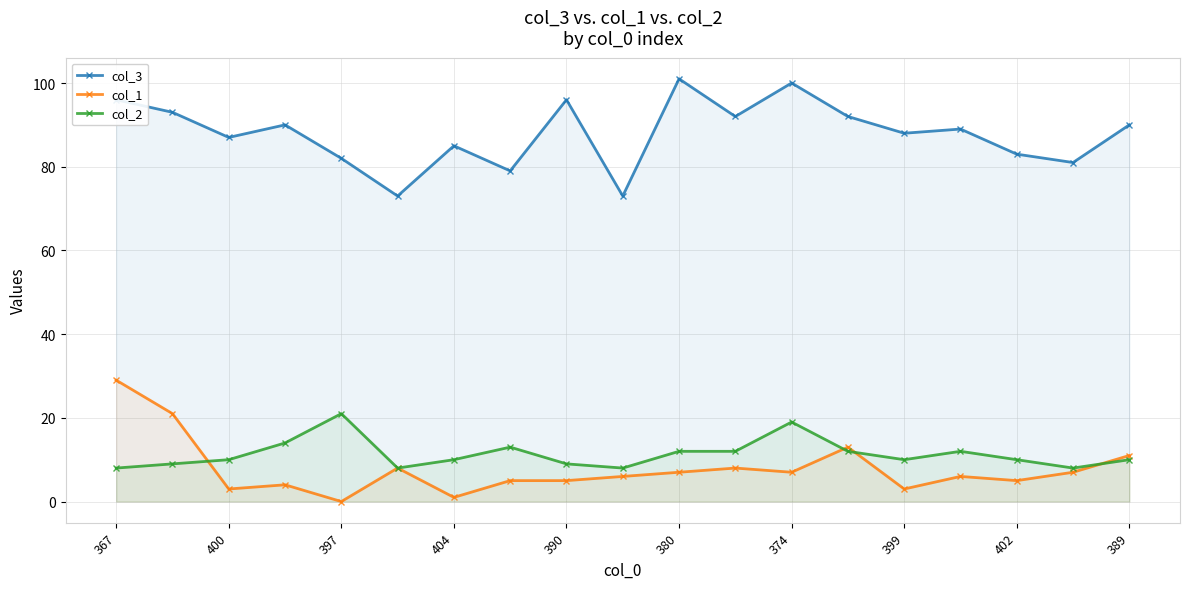

True or false: col_1 has a value of 5 at 17.

False